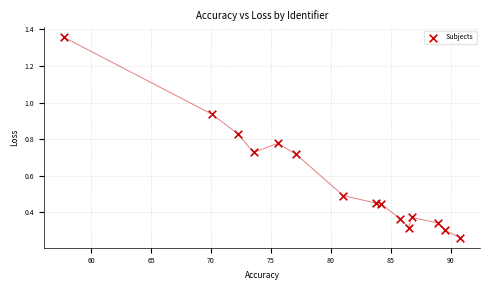

What is the range of X values (max minus min)?

33.0